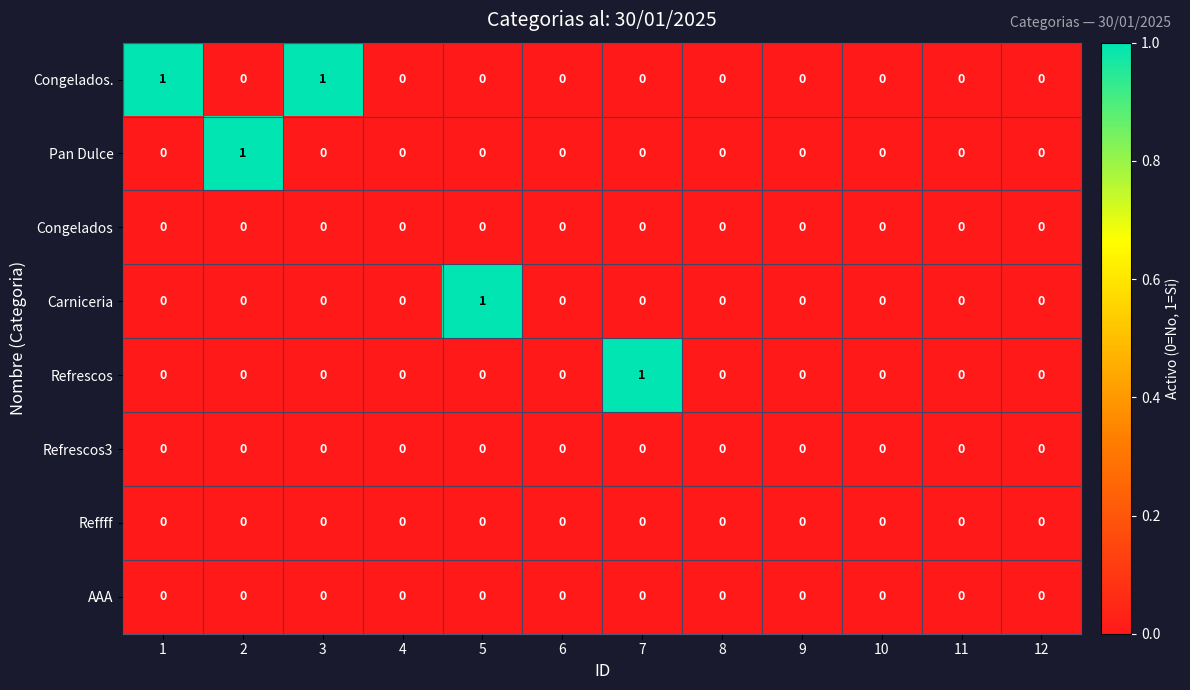

The Refrescos3 series shows 0 at 12. True or false?

True